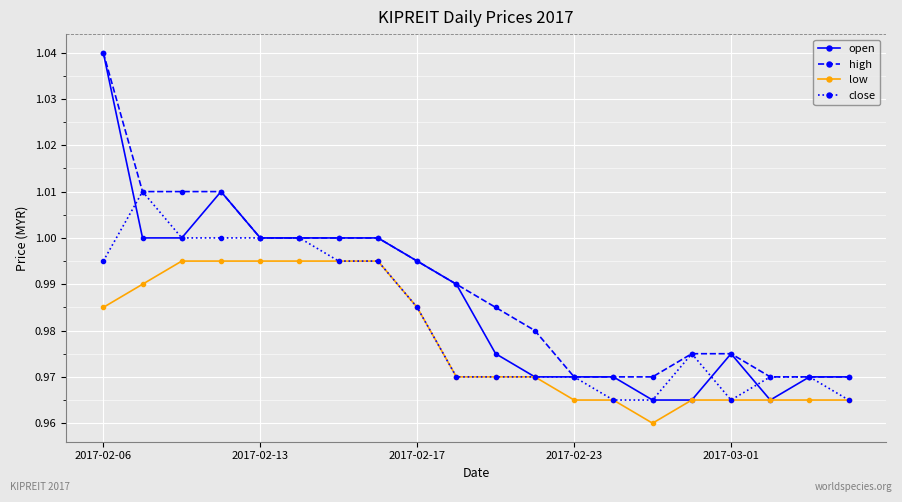

True or false: low and high cross at least once.

False